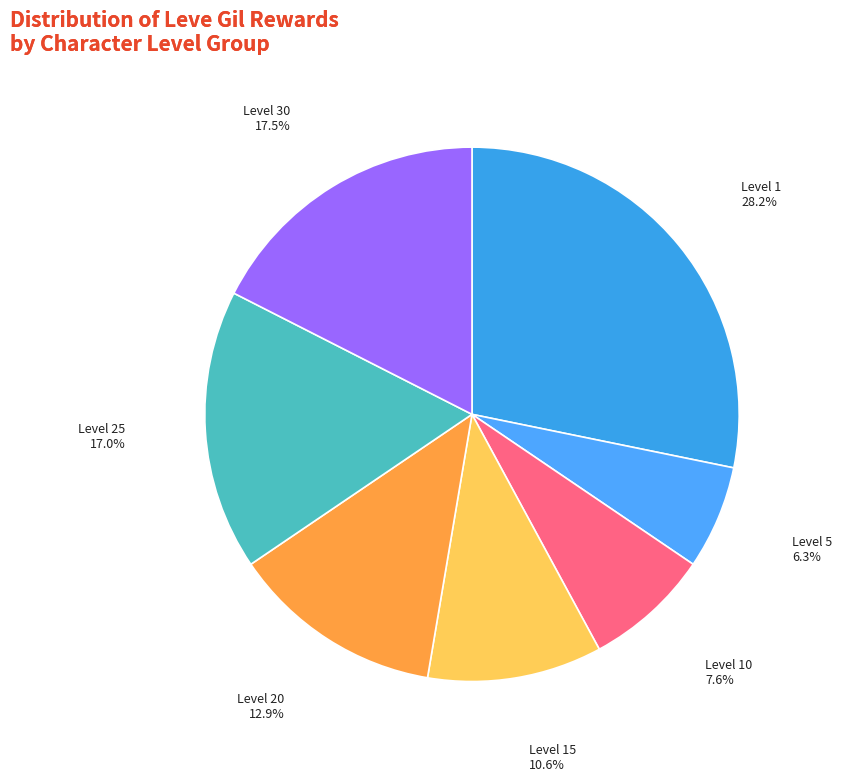

Count the number of slices in the pie.

7